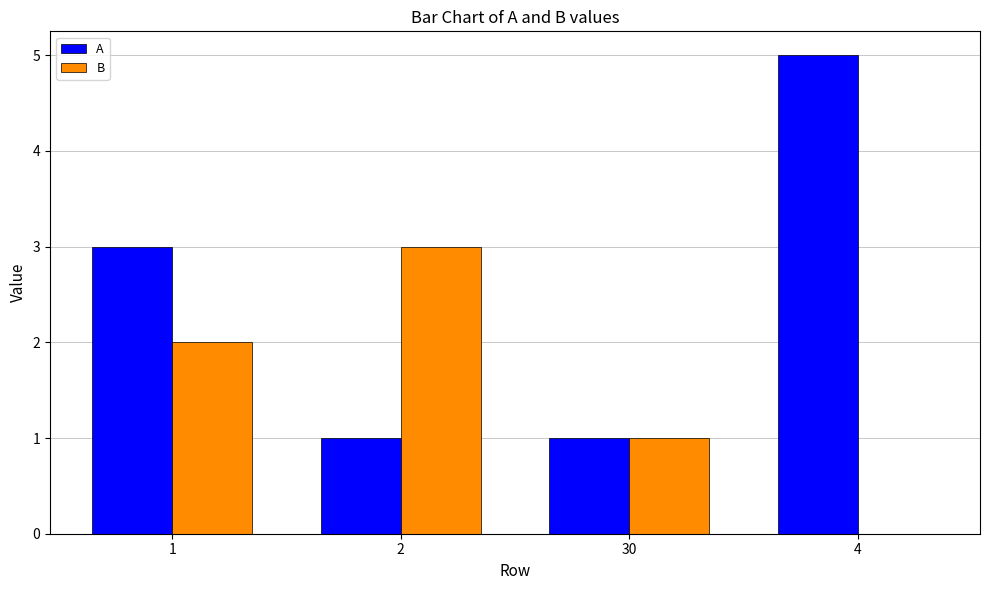

Reading left to right, extract all data points from this chart.

A: 1=3	2=1	30=1	4=5
B: 1=2	2=3	30=1	4=0